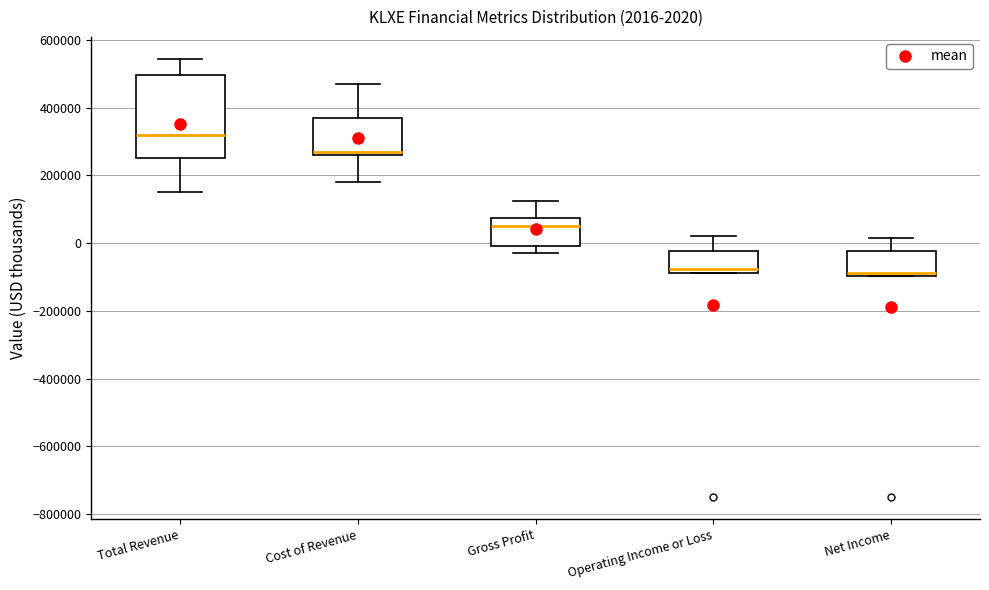

Which box's median line is the highest?

Total Revenue